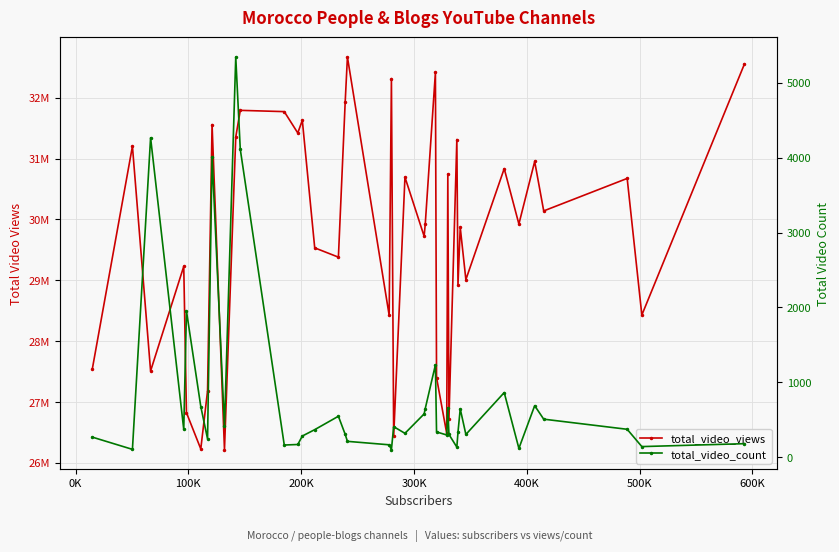

The total_video_count series shows 2481 at 10. True or false?

False